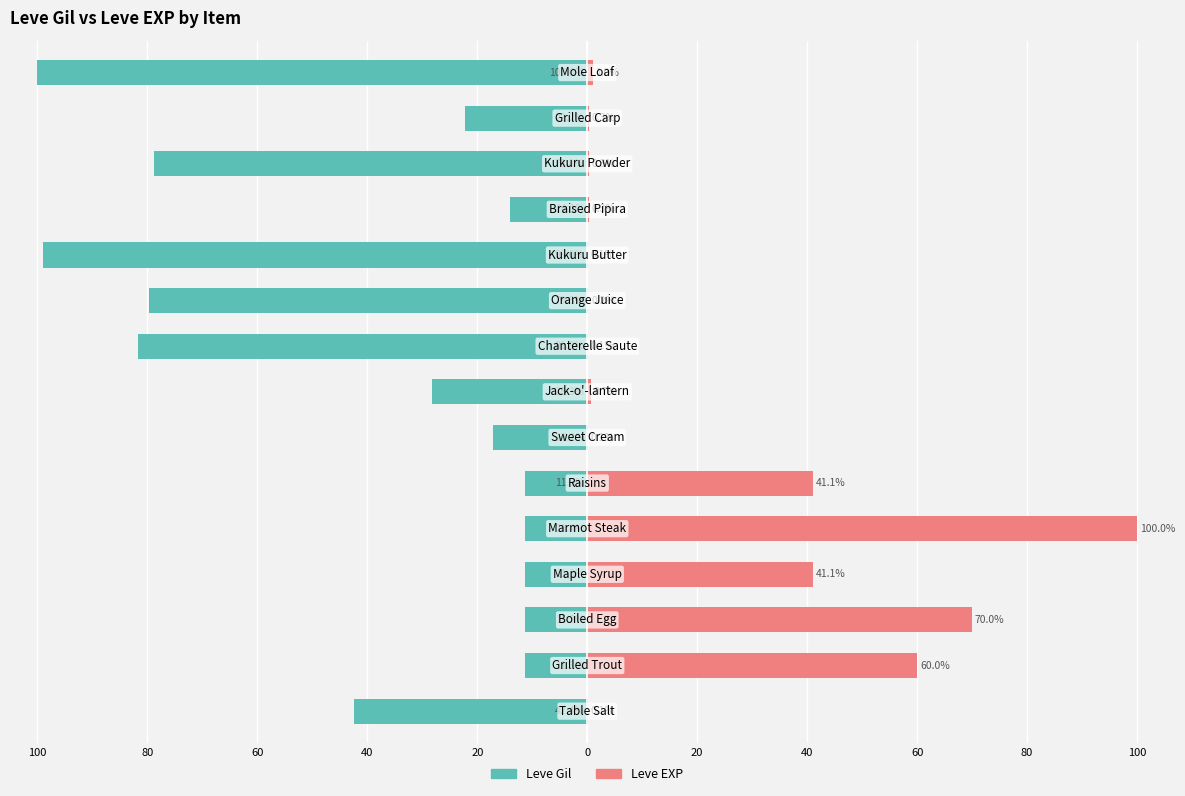

How many distinct data groups are displayed?

2